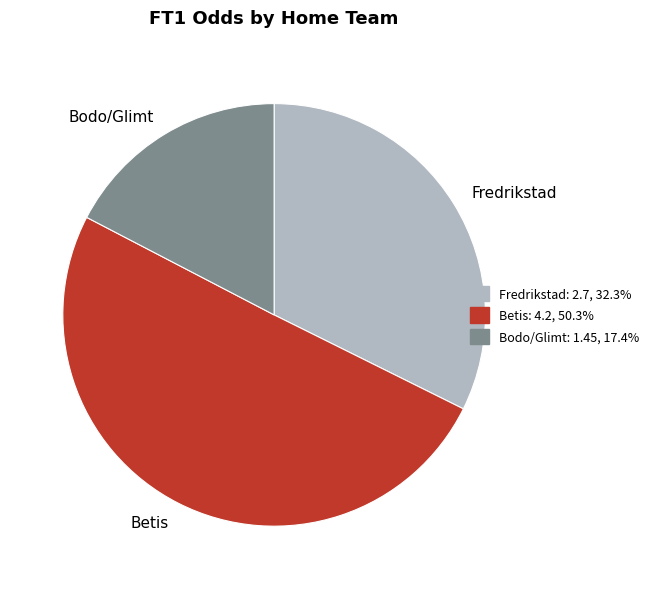

Rank the categories by value from highest to lowest.

Betis, Fredrikstad, Bodo/Glimt